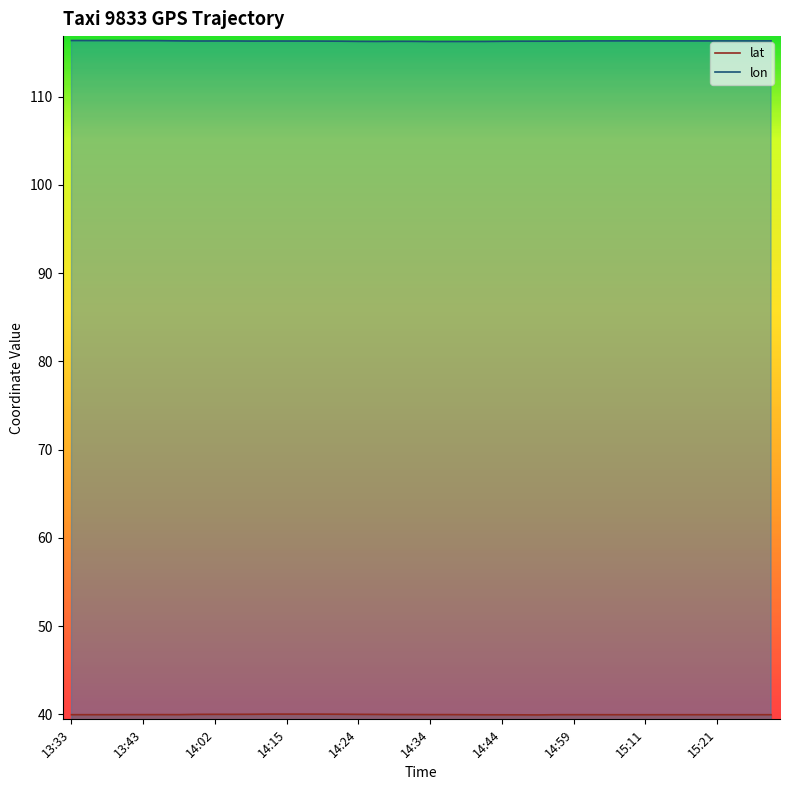

True or false: lon has a value of 71.9 at 13:33.

False